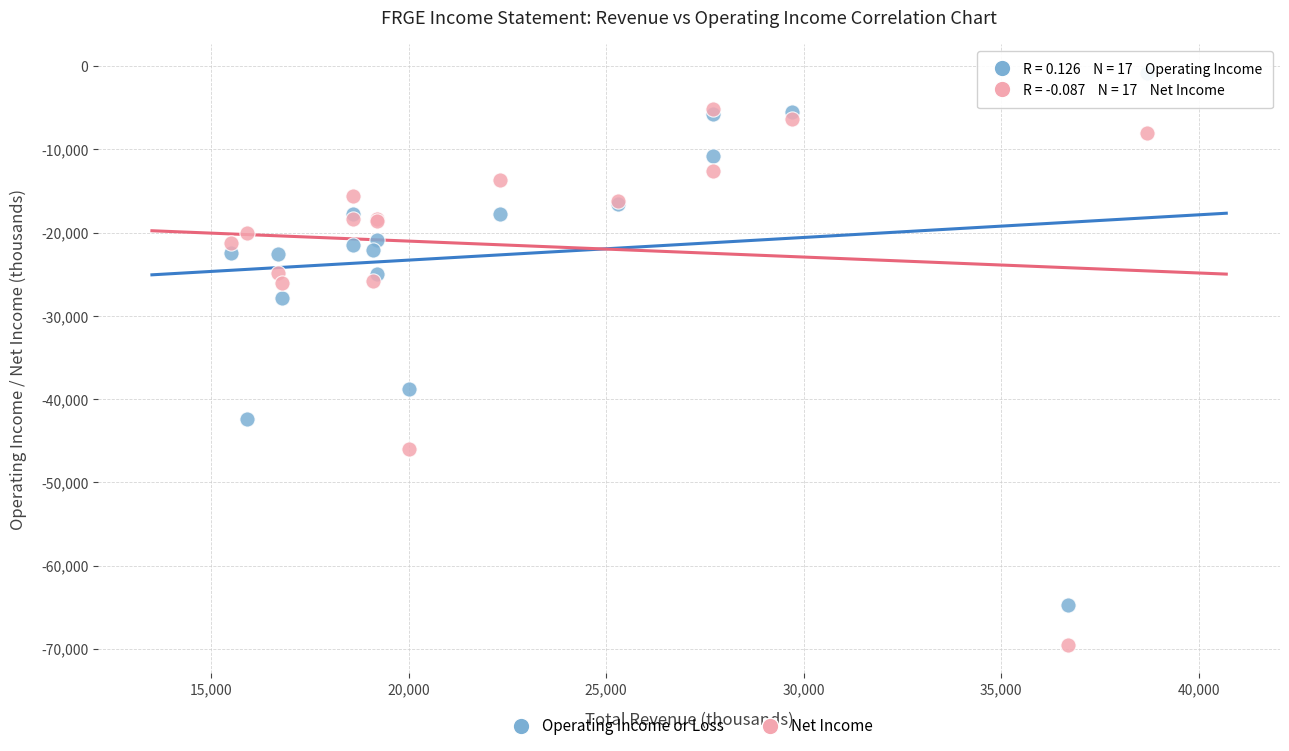

Across all series, what Y value is closest to -35150?

-38800